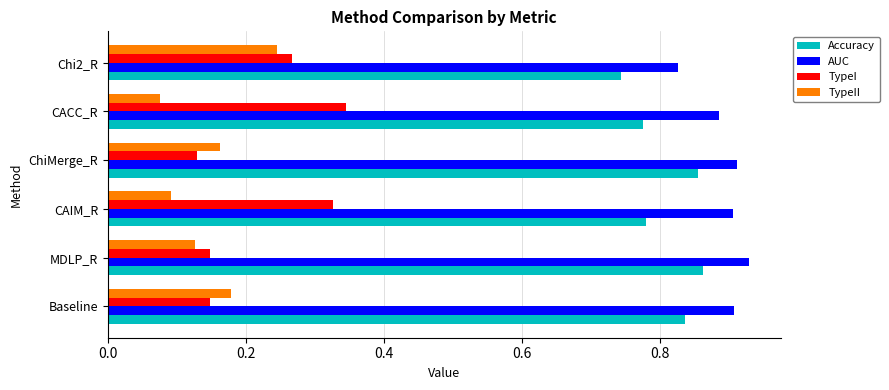

Rank the series by their maximum value, from highest to lowest.

AUC, Accuracy, TypeI, TypeII